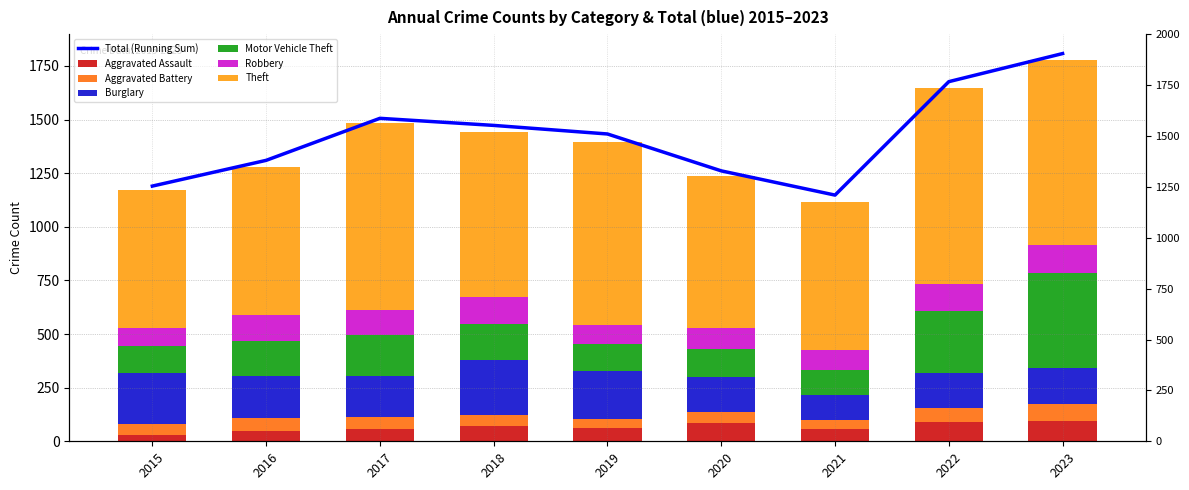

Reading right to left, extract all data points from this chart.

Aggravated Assault: 93	89	58	87	61	72	59	50	31
Aggravated Battery: 83	66	43	48	45	52	54	60	50
Burglary: 168	163	117	163	221	257	192	194	236
Motor Vehicle Theft: 442	291	113	134	125	164	191	163	125
Robbery: 128	125	95	94	89	130	115	123	87
Theft: 863	912	691	713	855	767	873	689	641